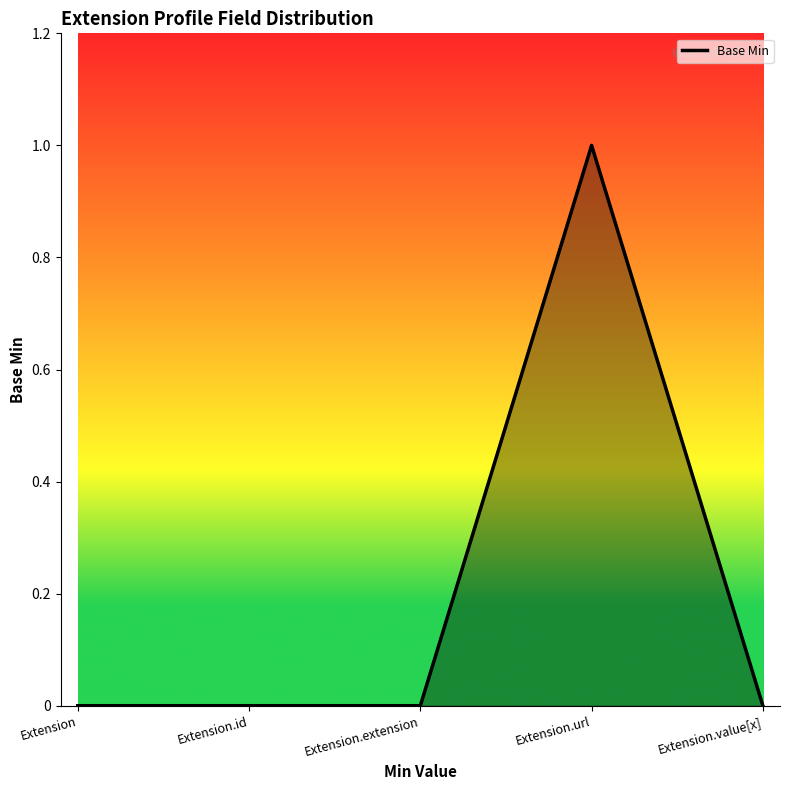

True or false: there are more than 0 points higher than both neighbors.

True